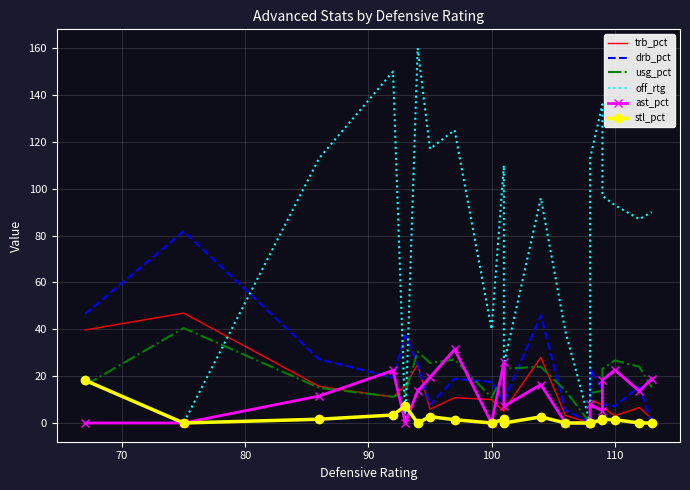

What is the difference between the maximum and minimum values in the stl_pct series?

18.2